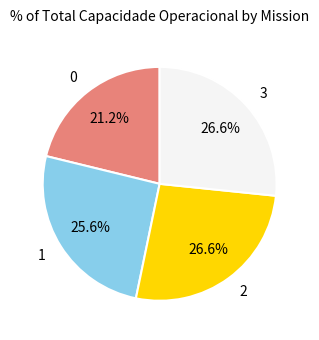

Between 1 and 0, which is larger?

1